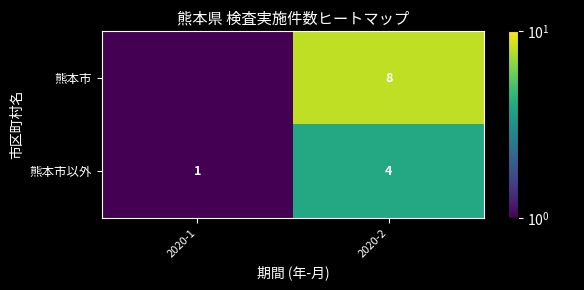

What is the difference between the highest and lowest values at 2020-2?

4.0